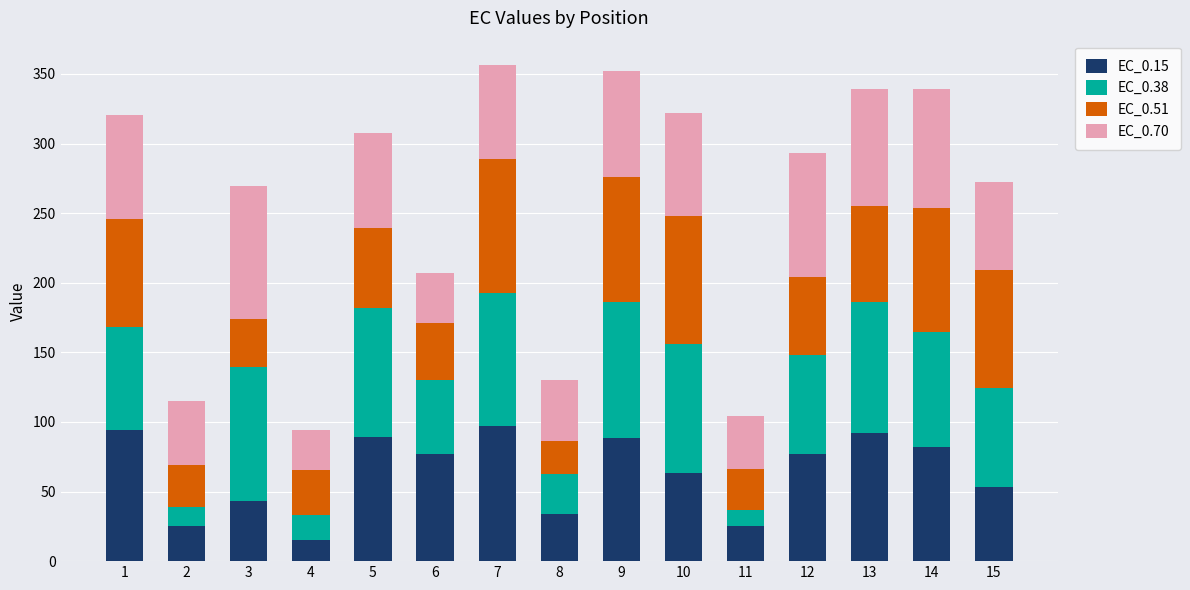

What is the total value across all series at 6?

207.4